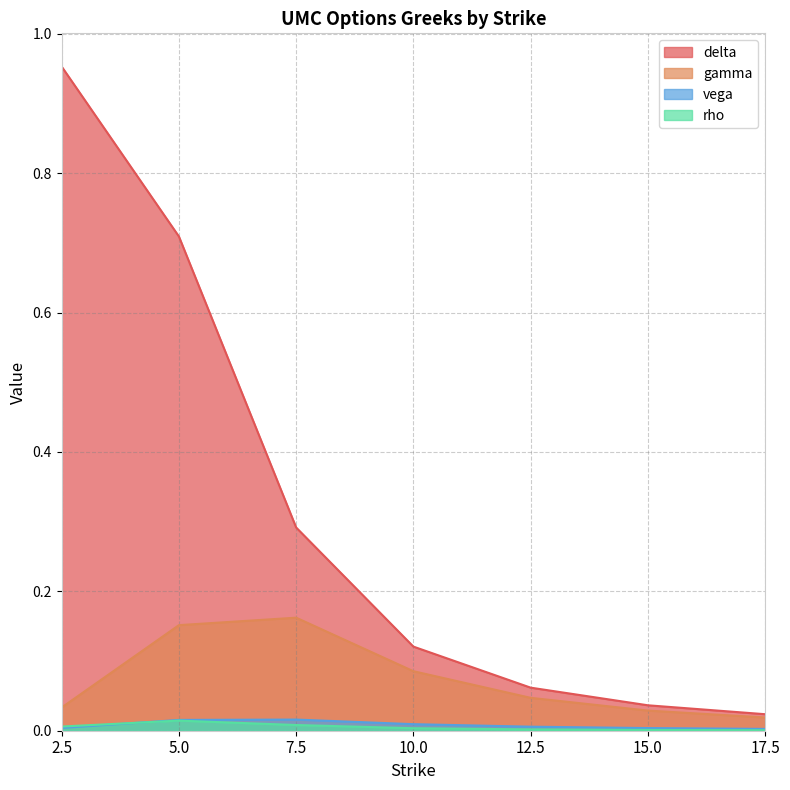

What value does the delta series have at 12.5?

0.1